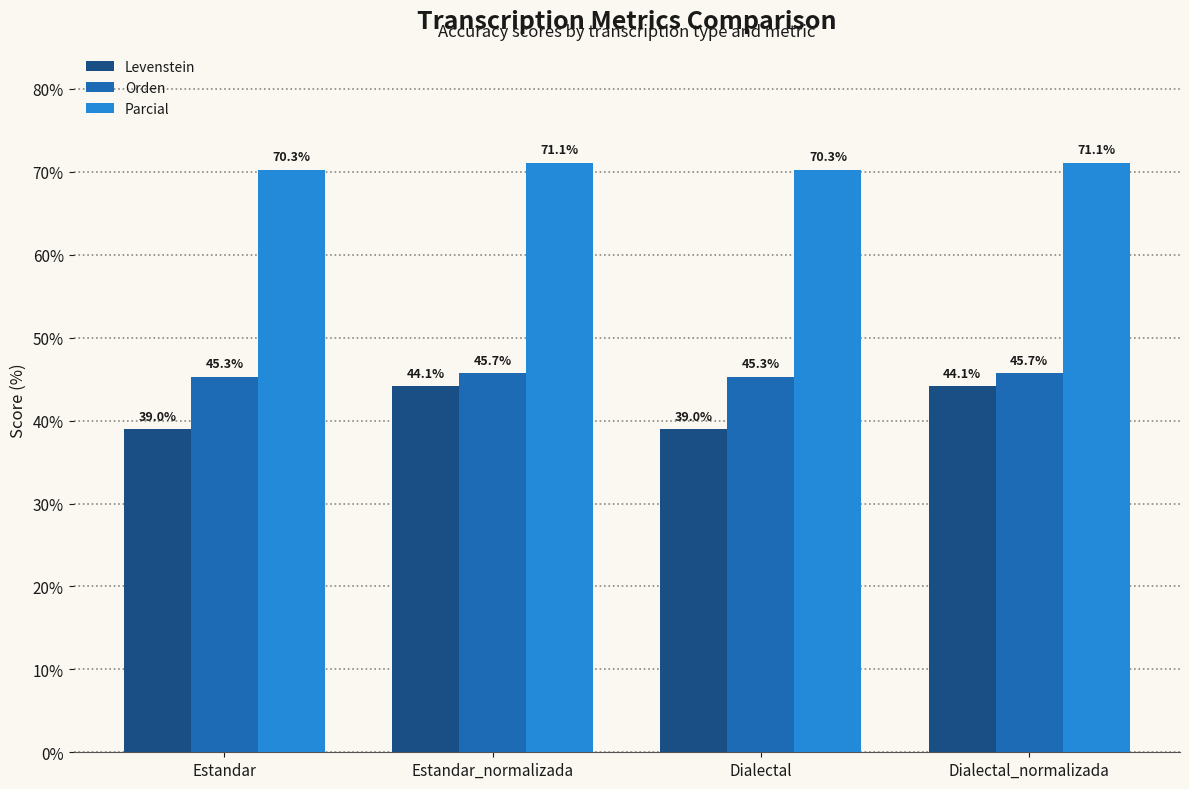

At how many categories does at least one series exceed 67?

4